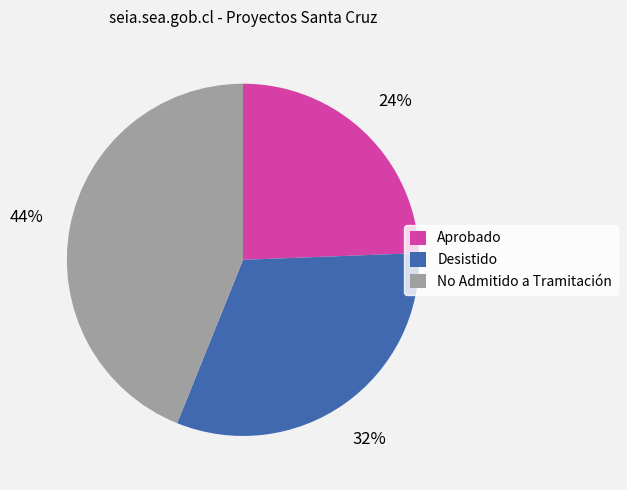

Does any single category account for the majority?

No